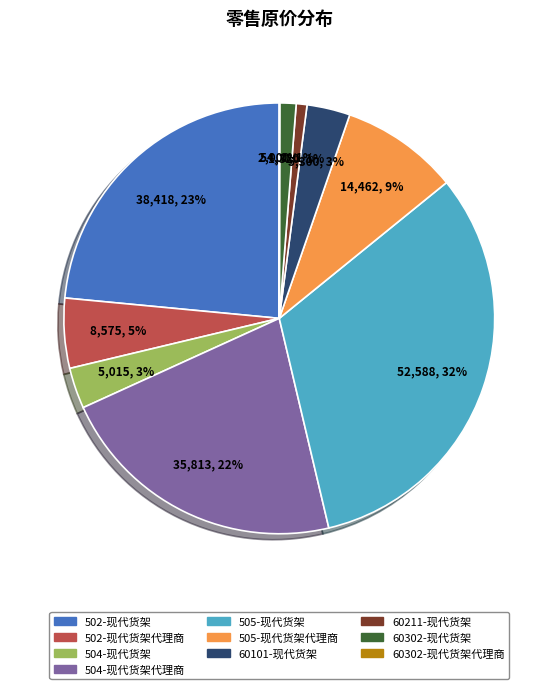

Is there any slice that represents more than half of the pie?

No